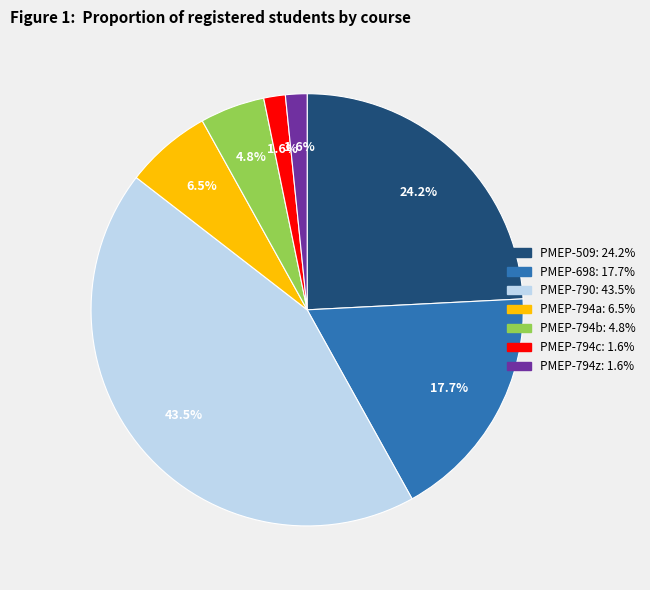

Does PMEP-698 represent more than half of the total?

No